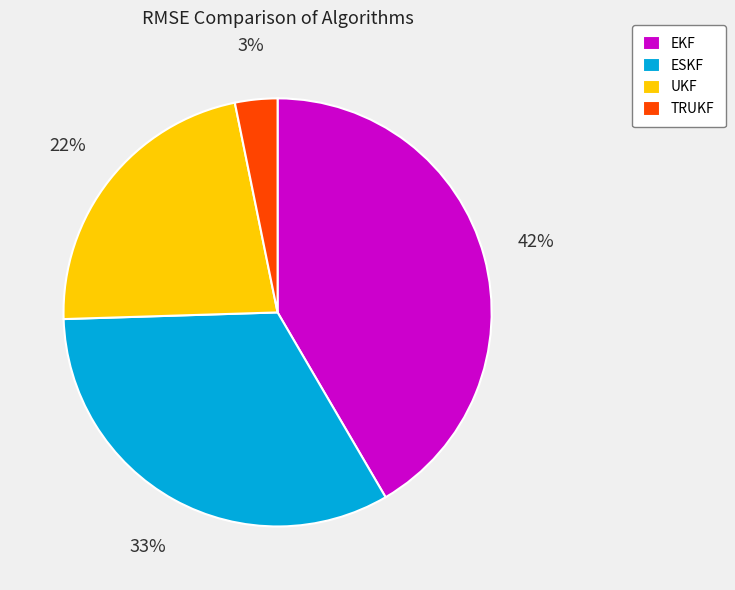

Rank the categories by value from highest to lowest.

EKF, ESKF, UKF, TRUKF